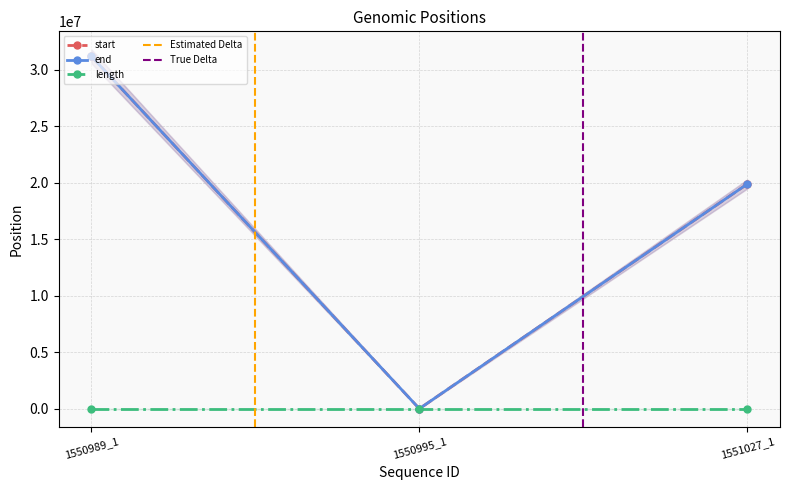

What is the total value across all series at 1551027_1?

39773232